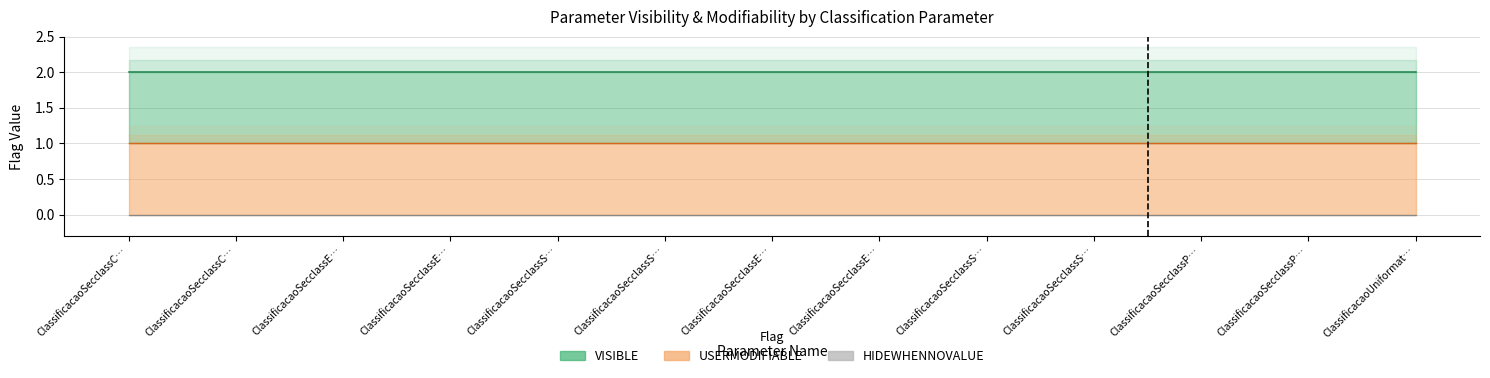

Which series changed the most between ClassificacaoSecclassEFNumero and ClassificacaoSecclassPrNumero?

VISIBLE